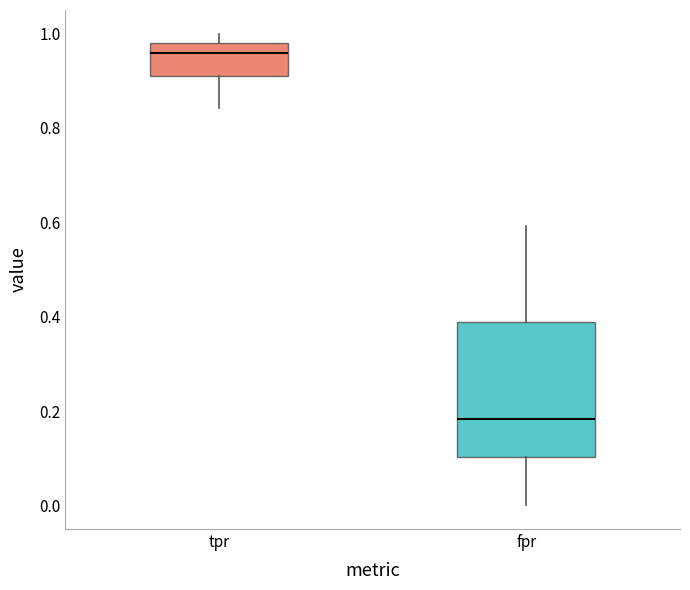

Which box has the highest median line?

tpr